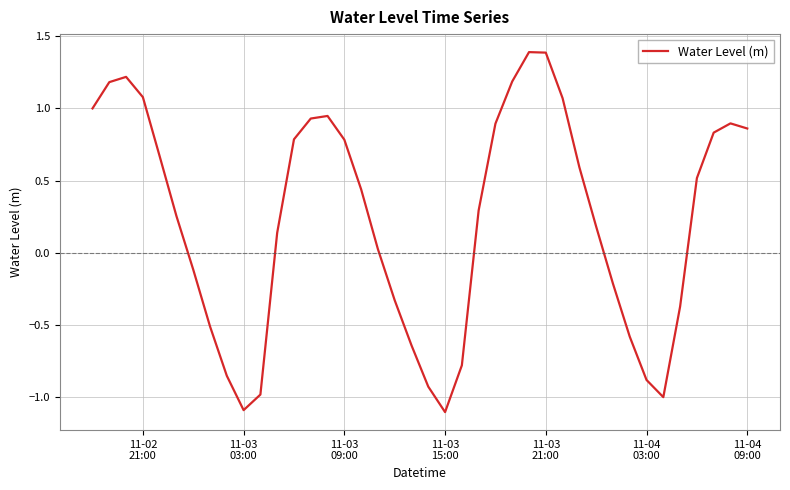

What is the greatest value displayed?

1.4